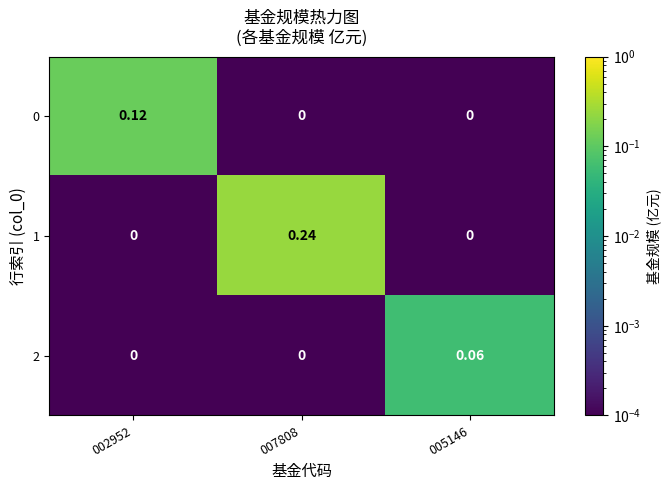

Is the value of 1 at 005146 greater than the value of 2 at 005146?

No